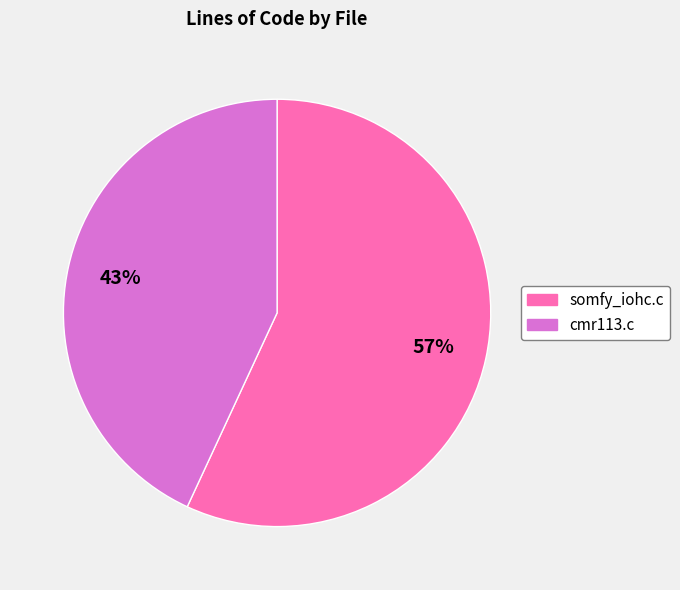

How many segments does this pie chart have?

2